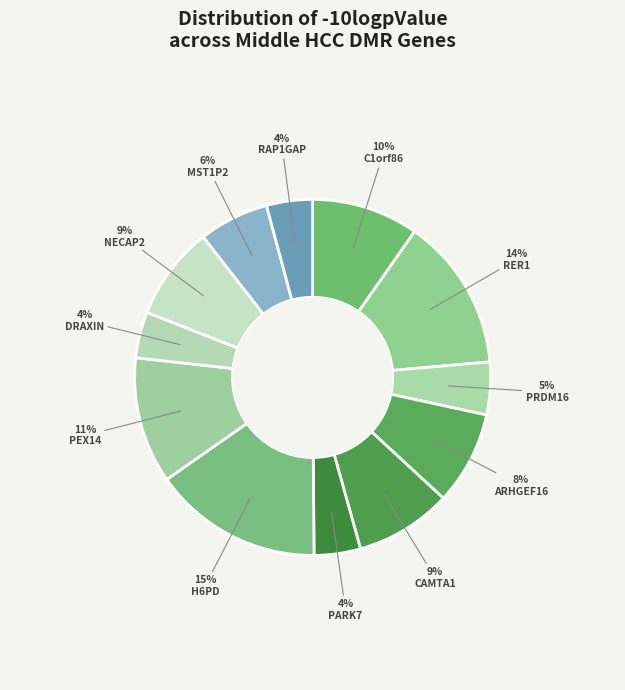

How many slices are in this pie chart?

12